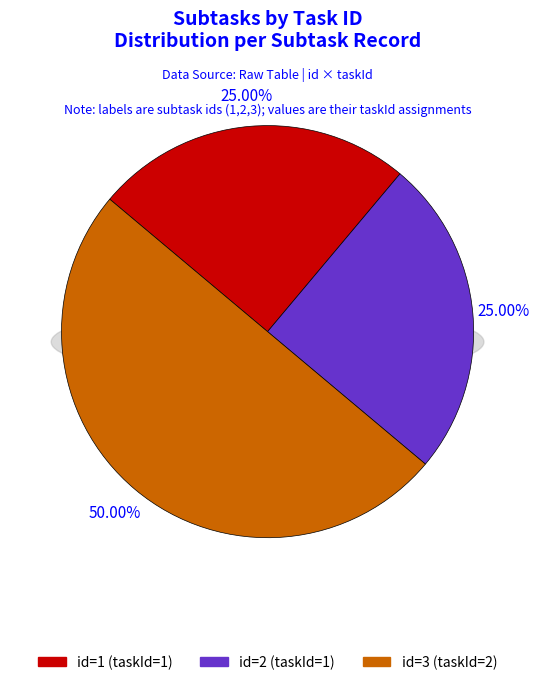

Is 3 the majority of the pie?

No